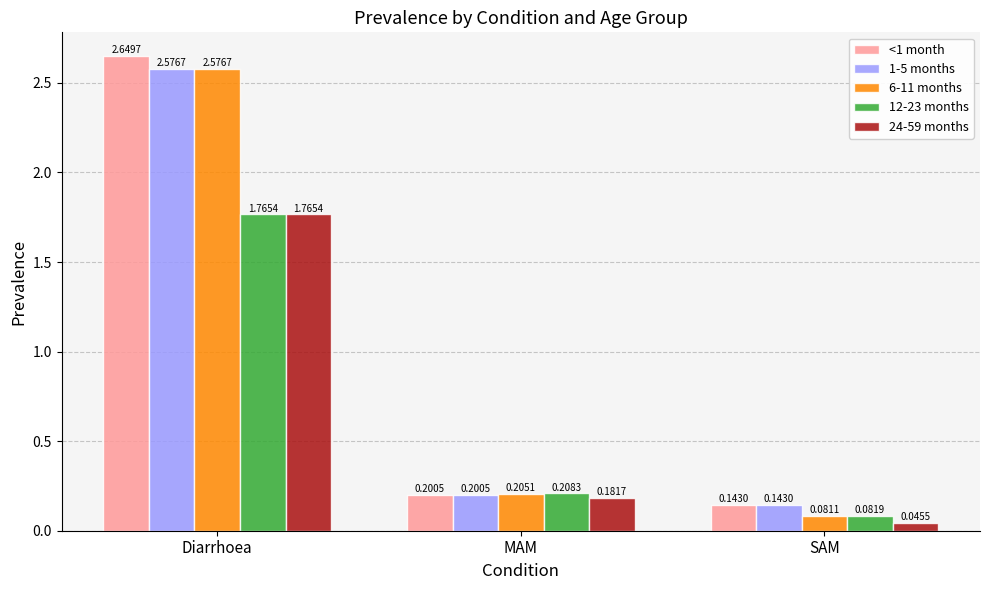

Which label corresponds to the largest value in the chart?

Diarrhoea